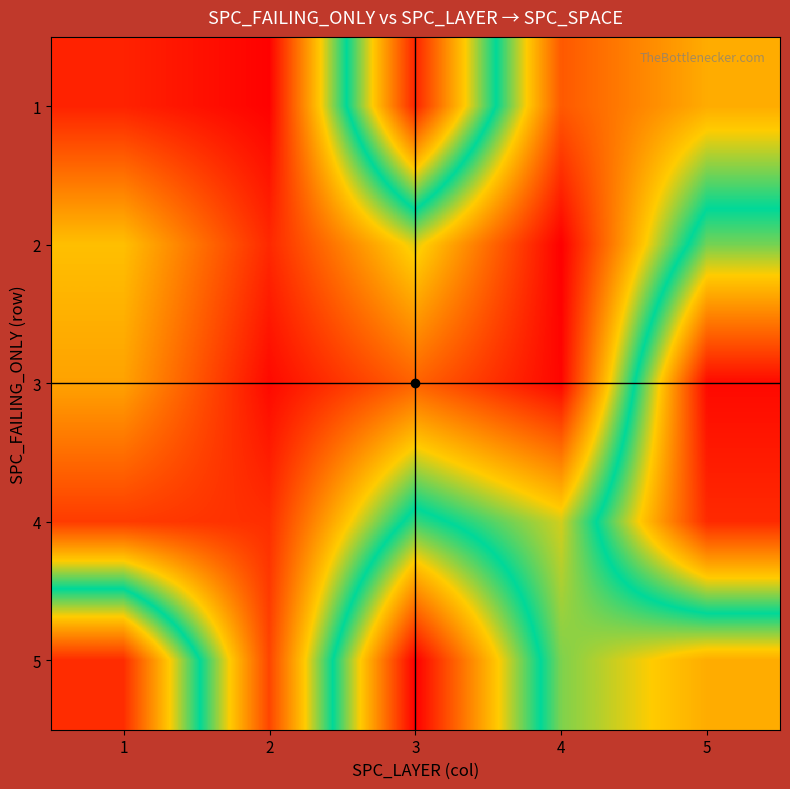

Reading left to right, list all the values displayed in this chart.

1: 1=32	2=15	3=311	4=60	5=103
2: 1=113	2=35	3=126	4=14	5=196
3: 1=98	2=19	3=65	4=17	5=325
4: 1=45	2=38	3=184	4=129	5=308
5: 1=307	2=50	3=330	4=146	5=103